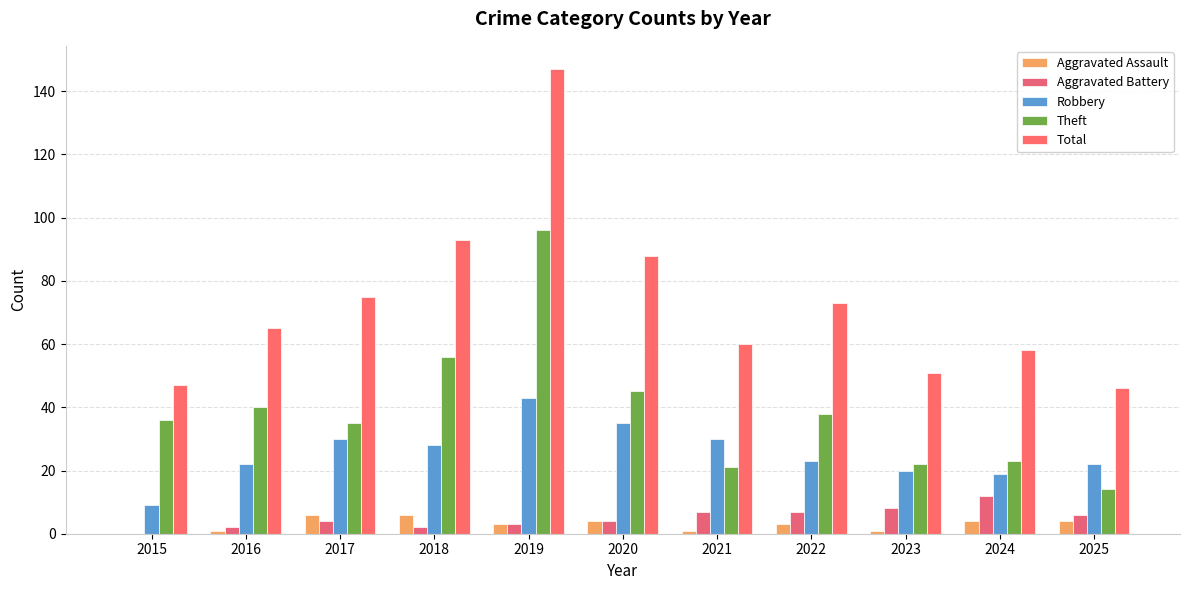

Are the bars grouped side by side (vs. stacked)?

Yes